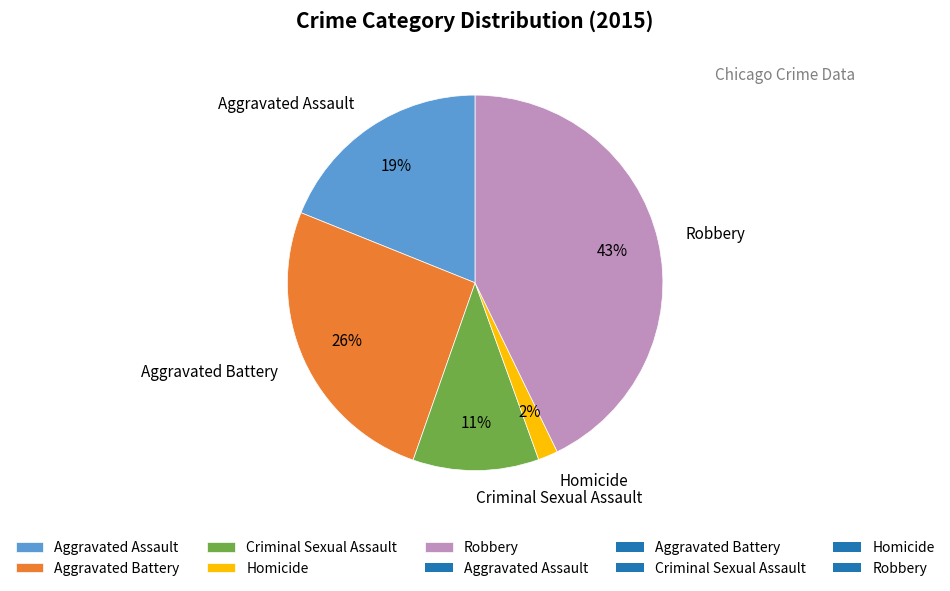

Is it true that Aggravated Battery is 26% of the pie?

True